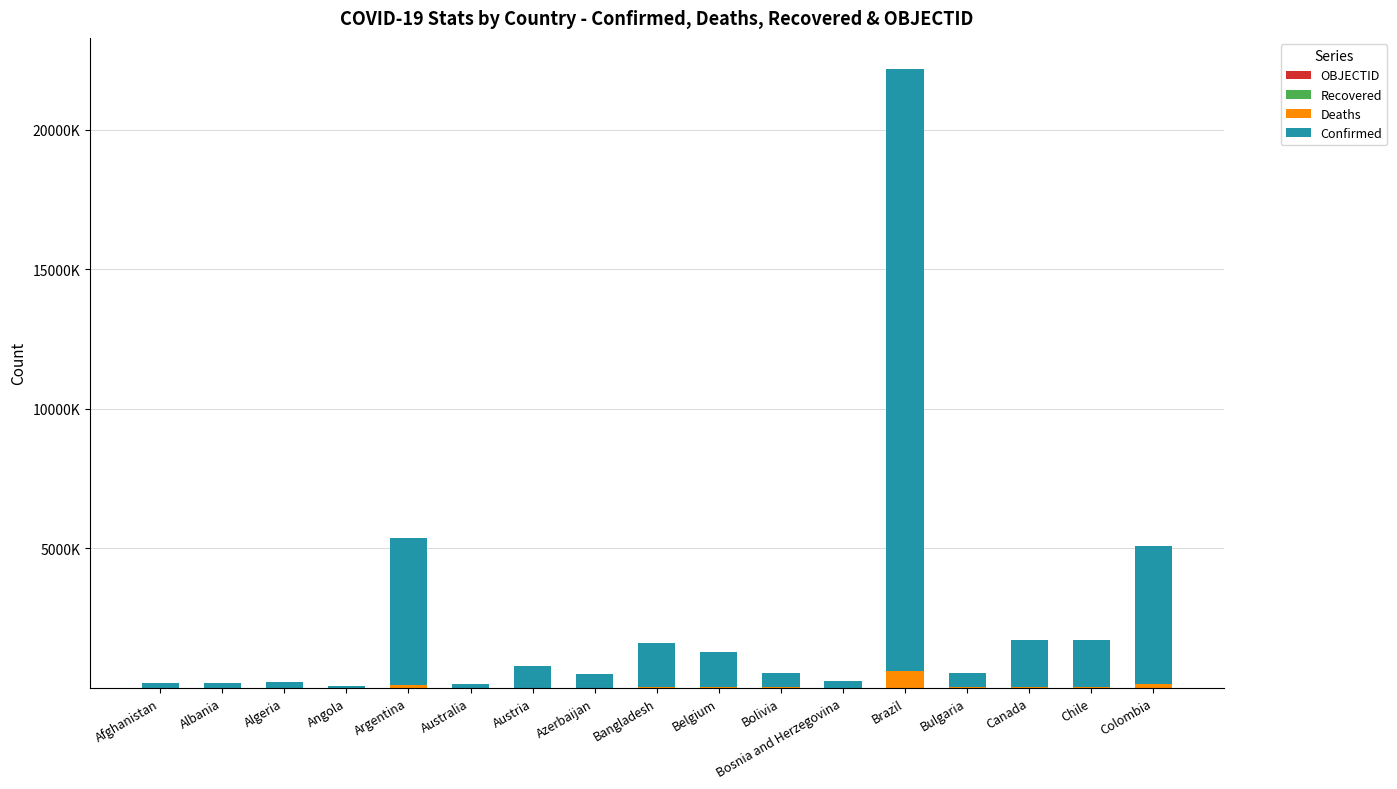

Does the chart contain stacked bars?

Yes